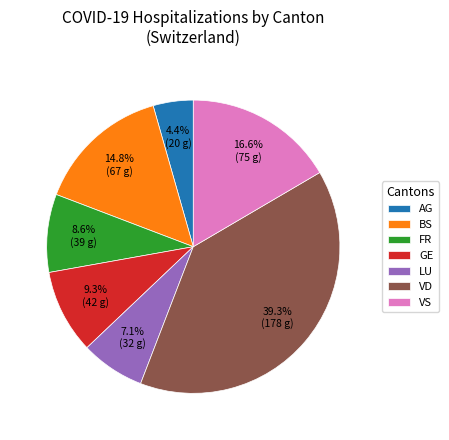

To the nearest percent, what portion does VS represent?

17%